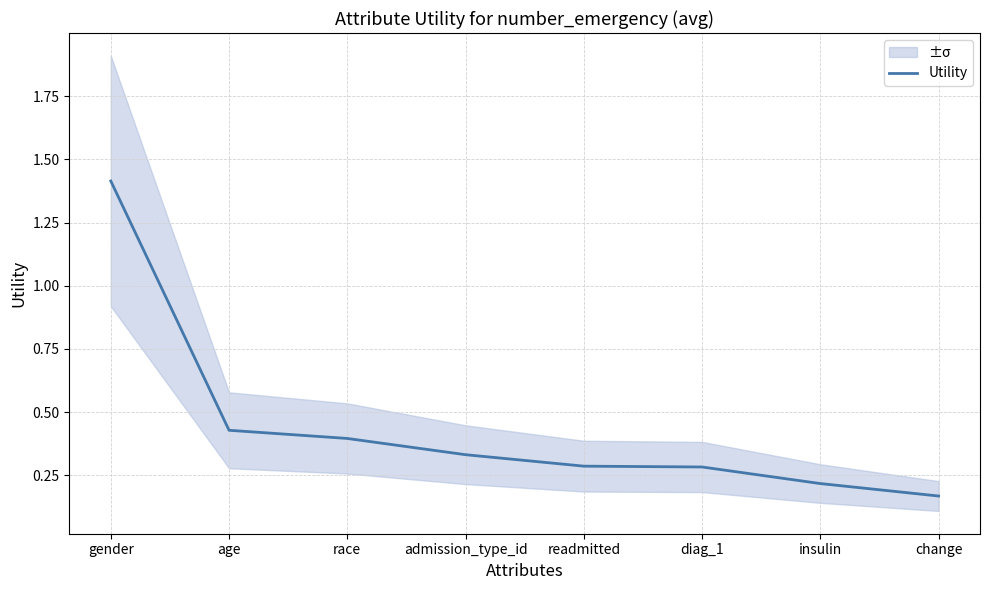

At which label is the value closest to 0?

change